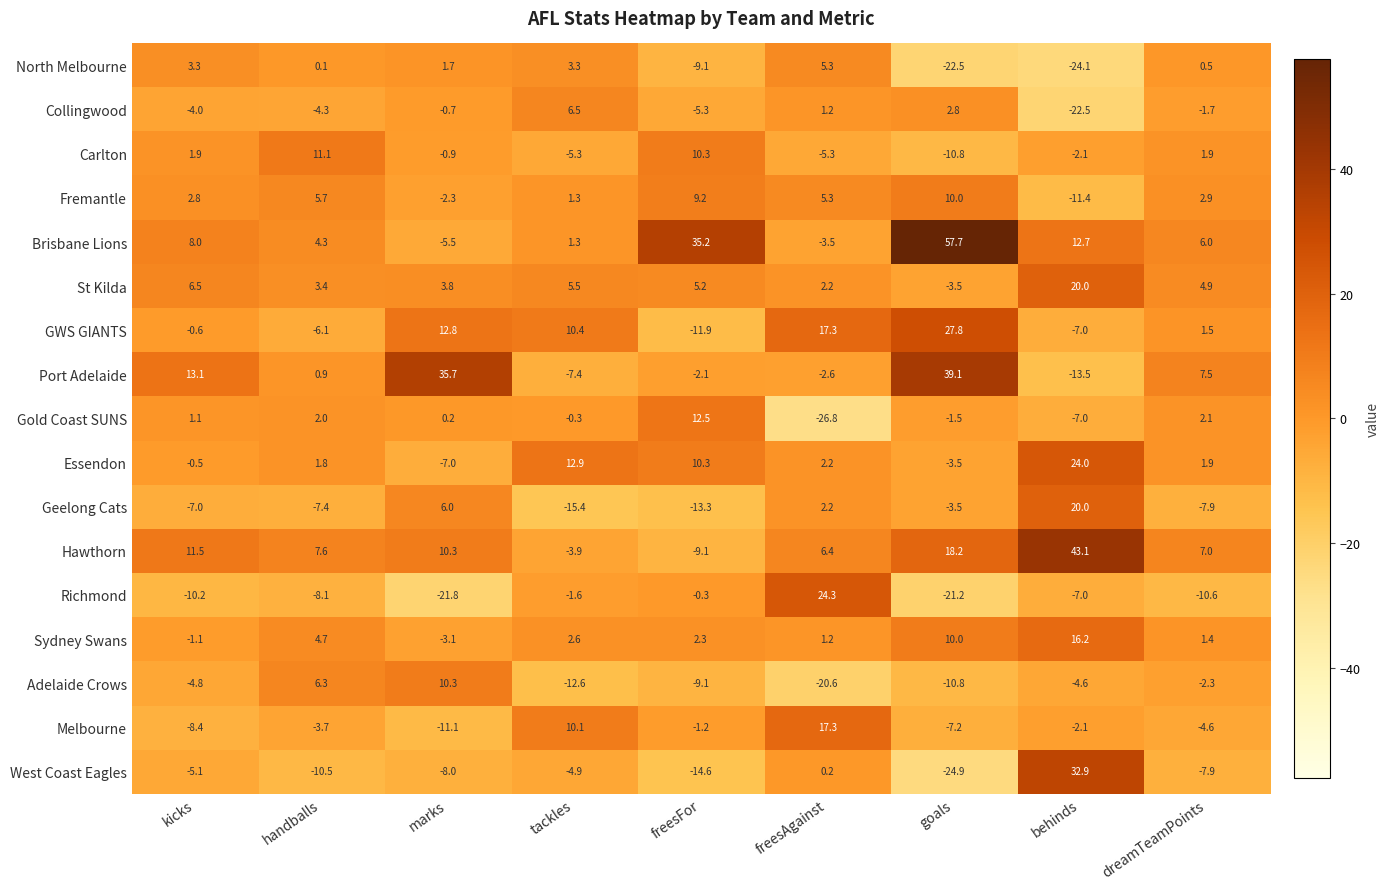

List the labels in order of Port Adelaide value, largest first.

goals, marks, kicks, dreamTeamPoints, handballs, freesFor, freesAgainst, tackles, behinds